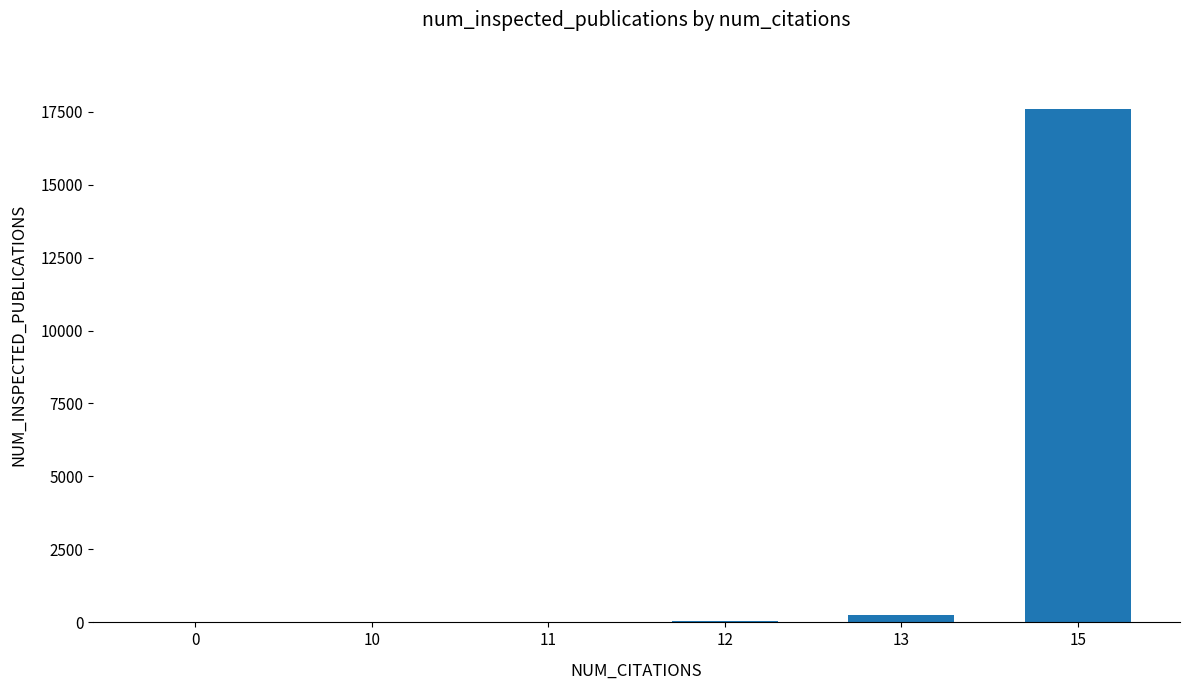

What is the sum of the values at 11 and 13?

290